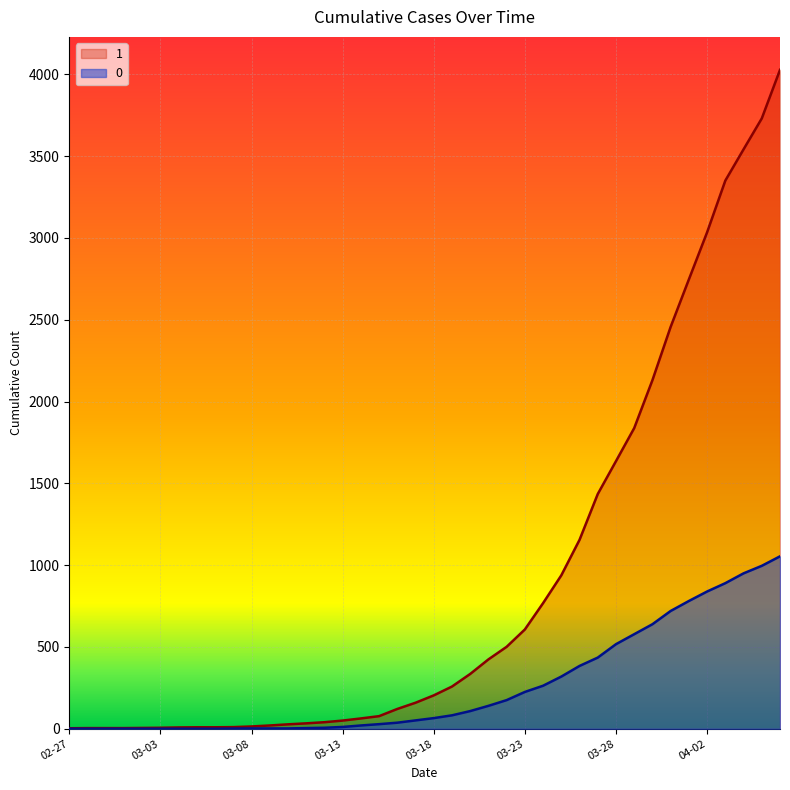

Which series has the largest total across all categories?

1